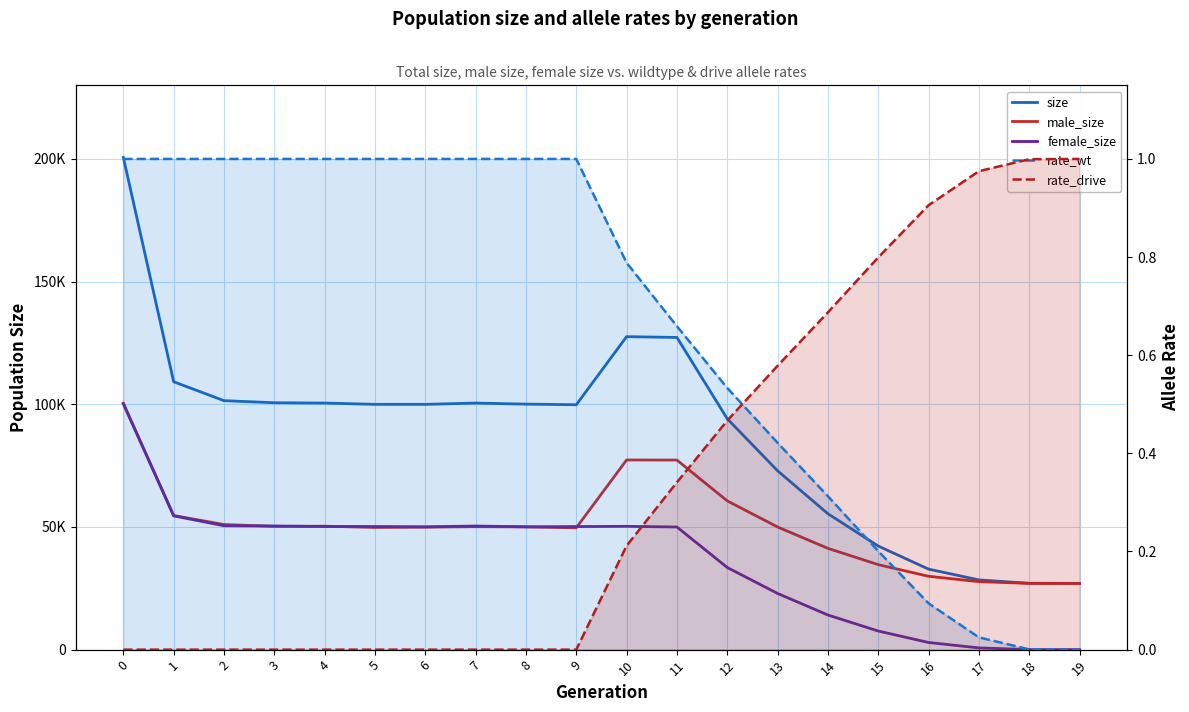

How many values in the female_size series are below 50060?

10